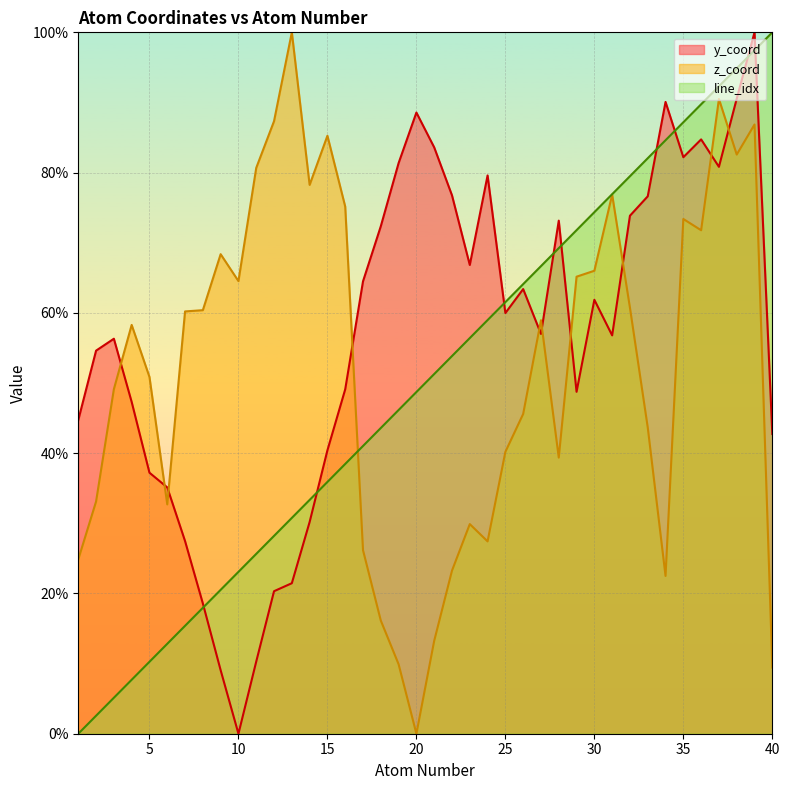

How many intersections are there between y_coord and z_coord?

10